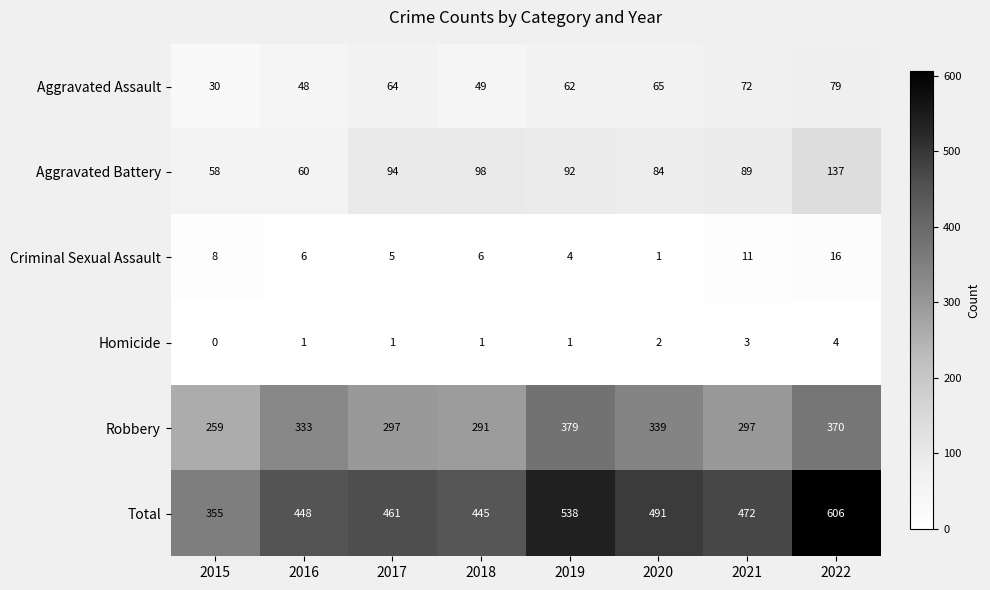

How many series are shown in this chart?

6